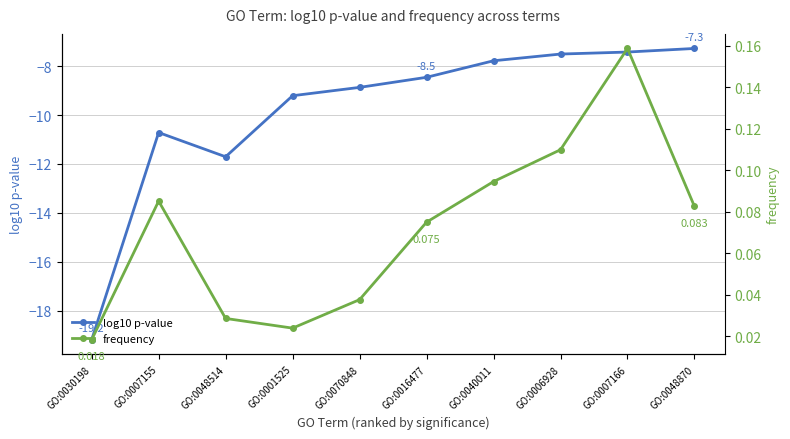

What position from the left is GO:0048514?

3